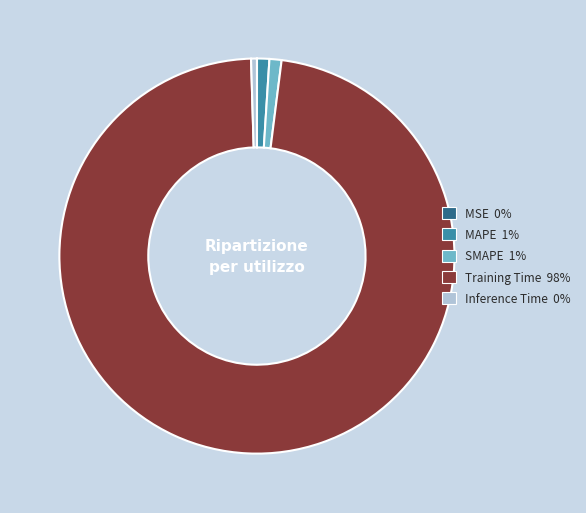

What is the largest slice in the pie chart?

Training Time